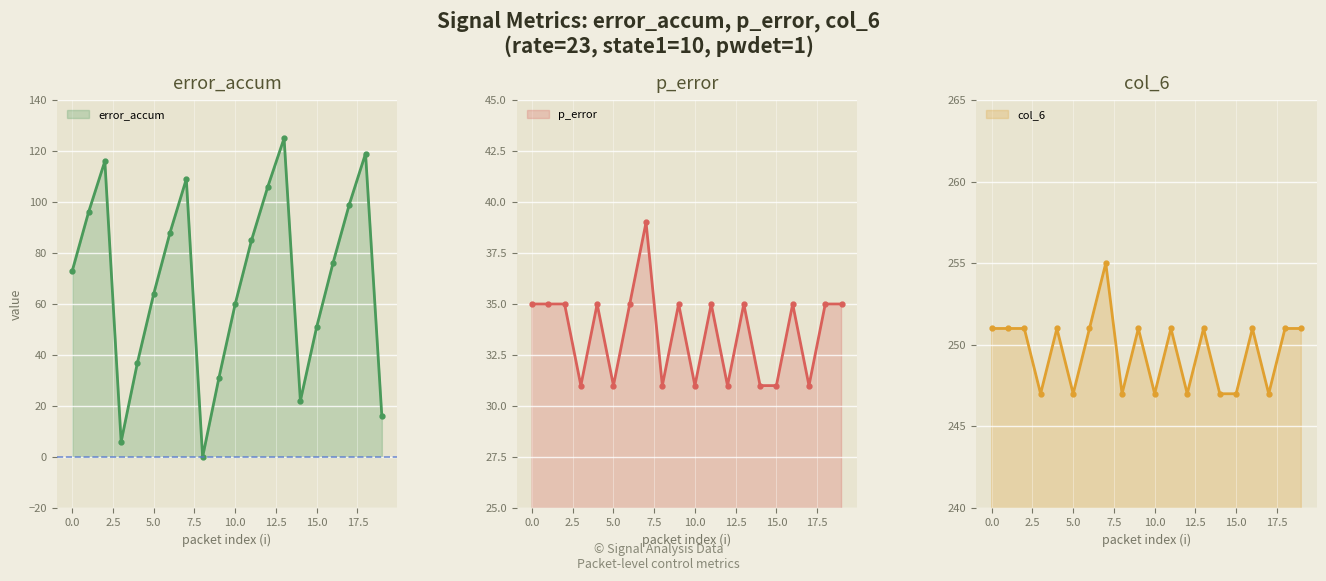

What is the minimum value for col_6?

247